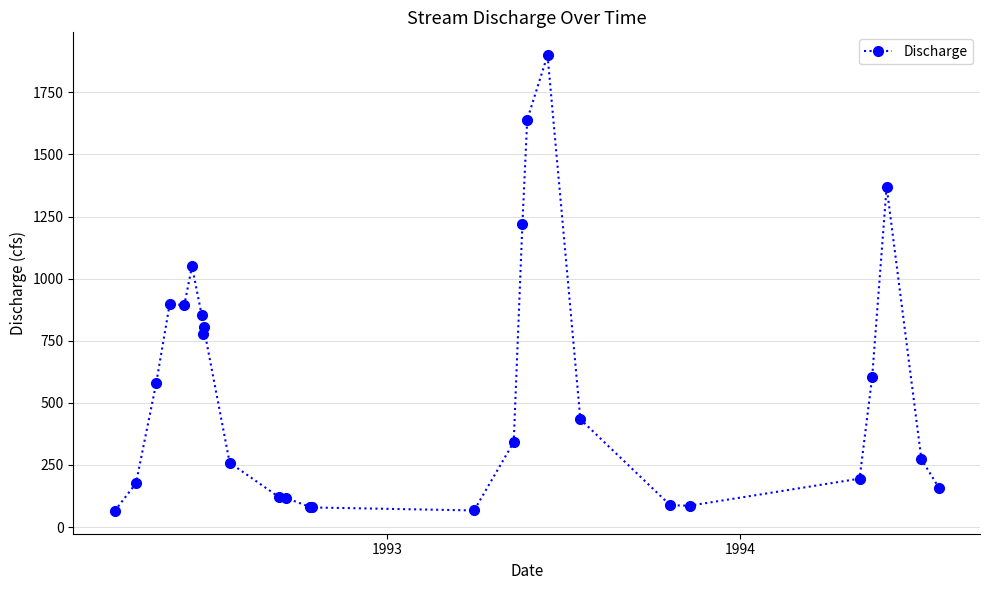

What is the difference between the maximum and minimum values?

1835